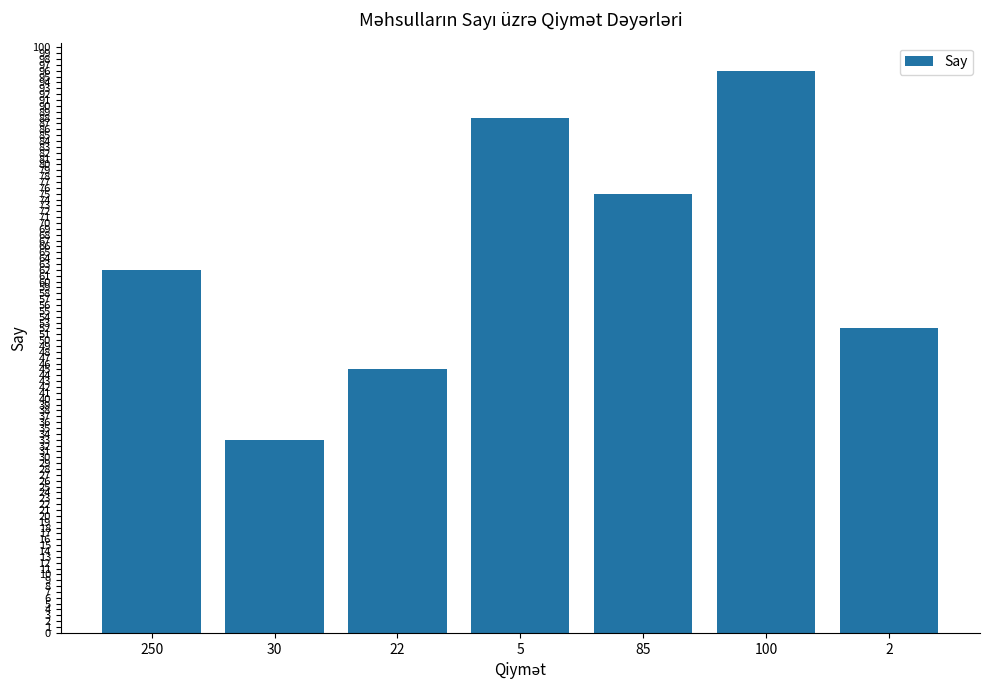

At which category does the chart reach its peak across all series?

100